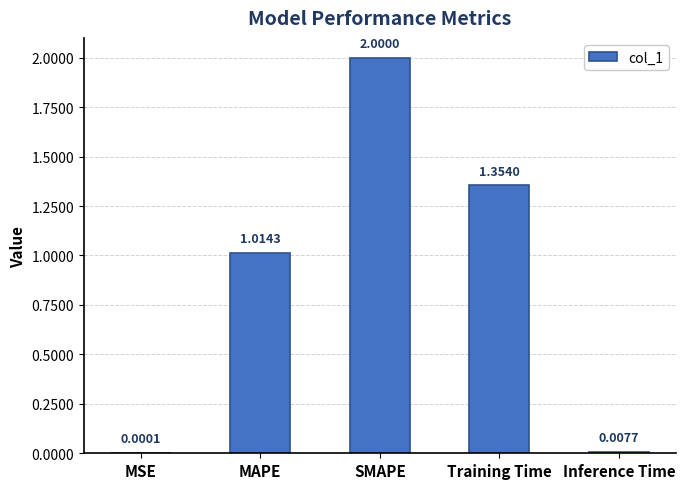

True or false: the data shows 2.0 at SMAPE.

True